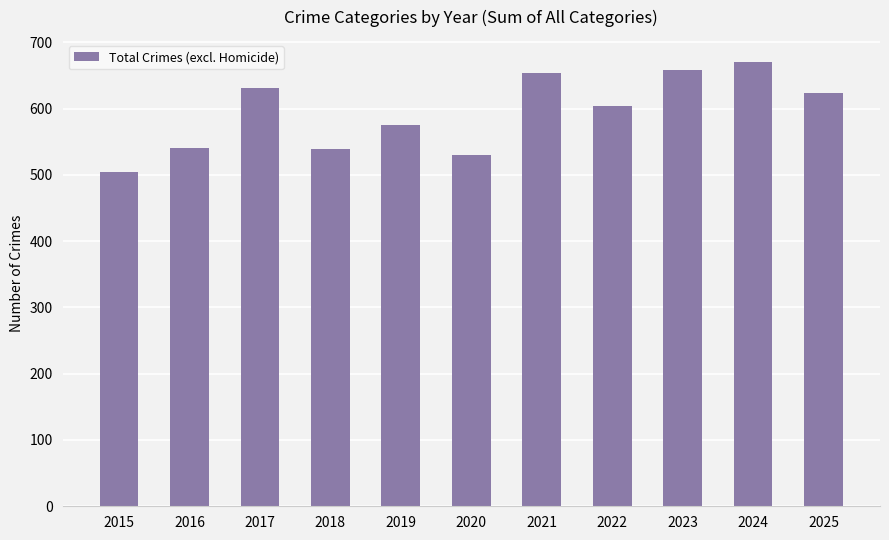

Are the bars horizontal?

No